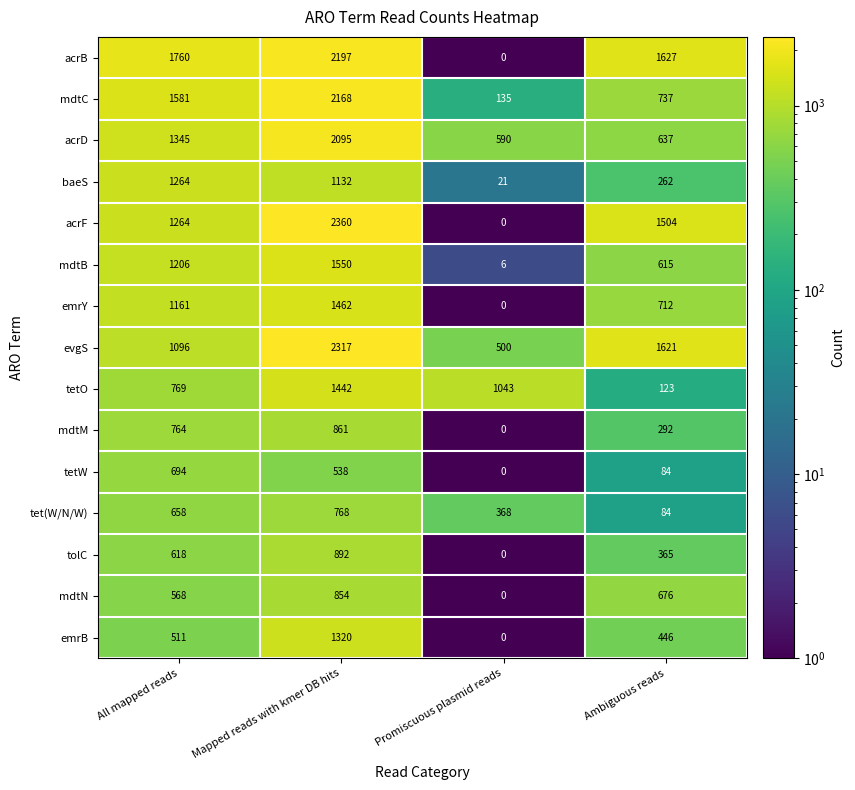

What is the approximate value of emrY at Mapped reads with kmer DB hits, to the nearest 100?

1500